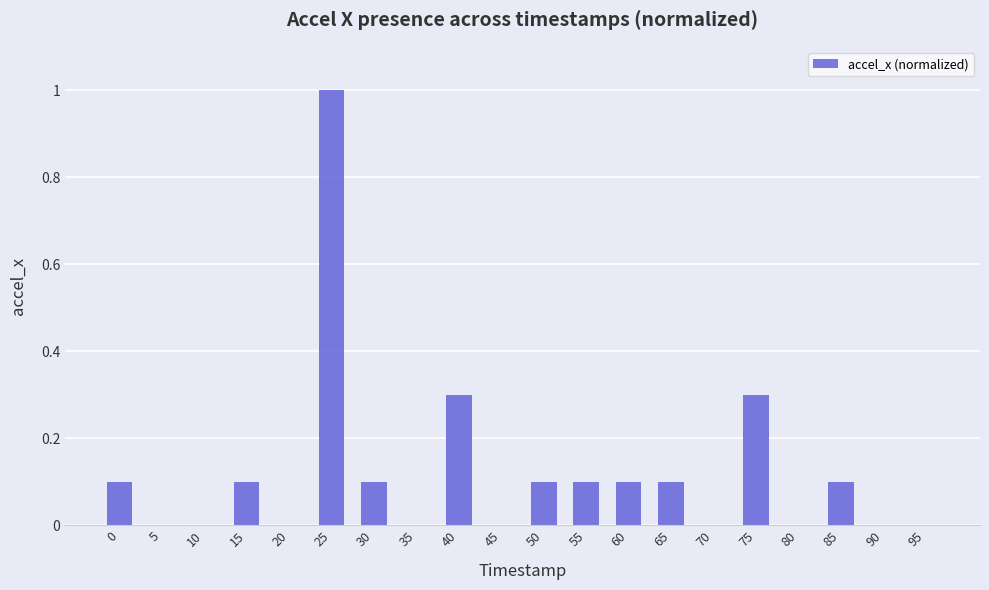

Reading right to left, extract all data points from this chart.

95=0.0	90=0.0	85=0.1	80=0.0	75=0.3	70=0.0	65=0.1	60=0.1	55=0.1	50=0.1	45=0.0	40=0.3	35=0.0	30=0.1	25=1.0	20=0.0	15=0.1	10=0.0	5=0.0	0=0.1